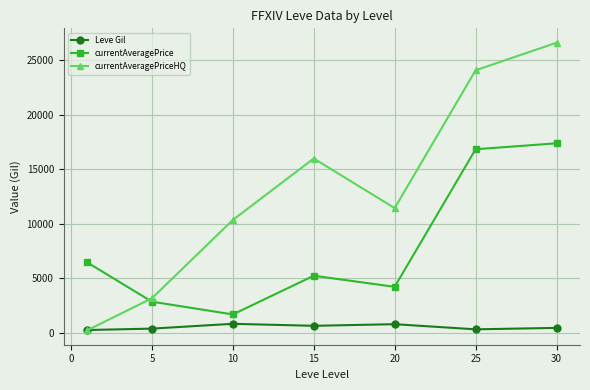

What are all the series names shown in the legend?

Leve Gil, currentAveragePrice, currentAveragePriceHQ